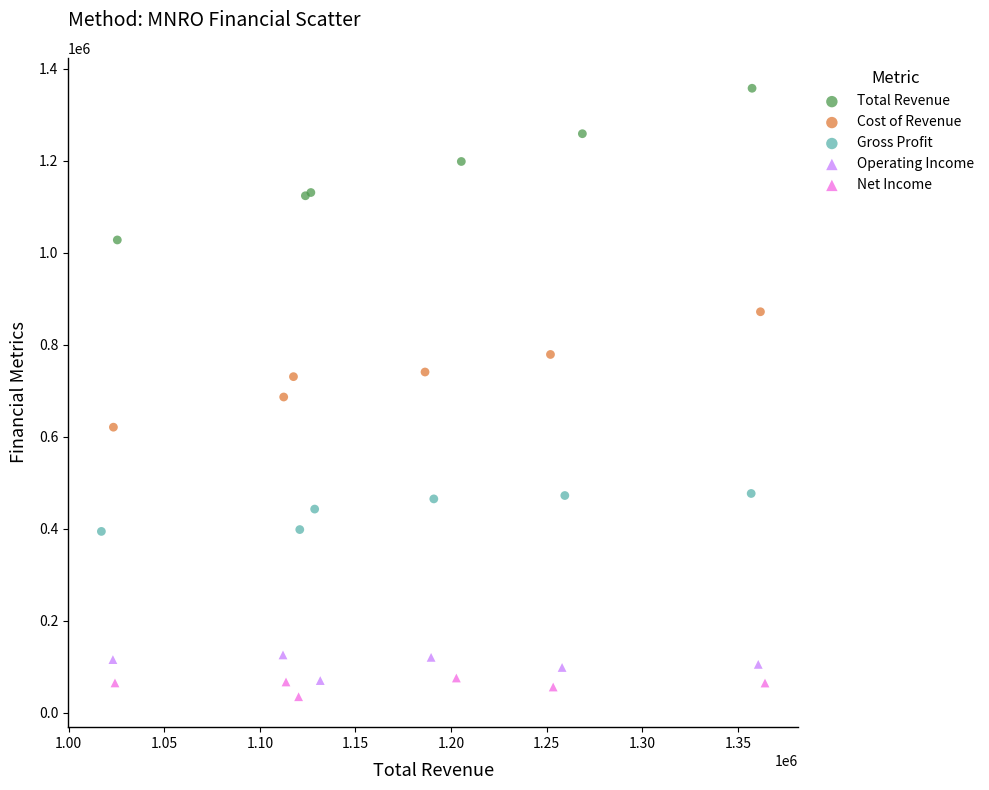

Which series has the largest Y range (max minus min)?

Total Revenue